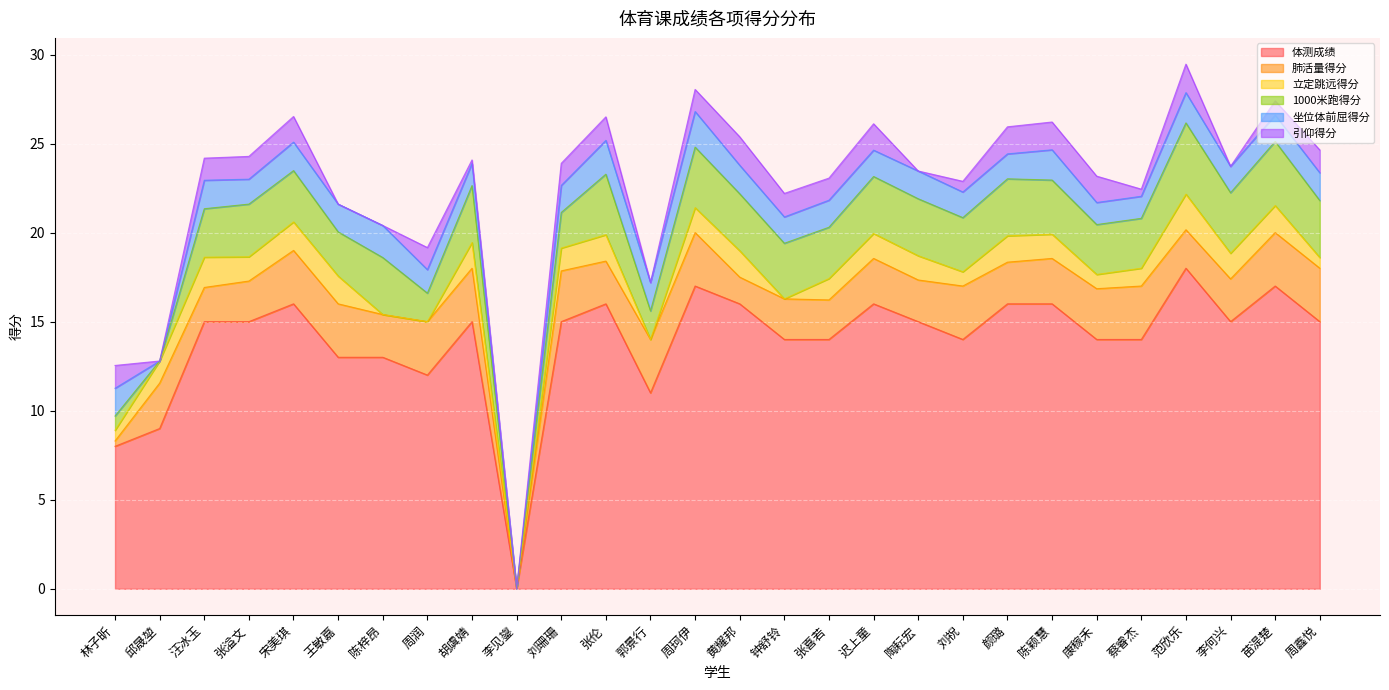

What is the difference between the highest and lowest values at 汪冰玉?

13.8